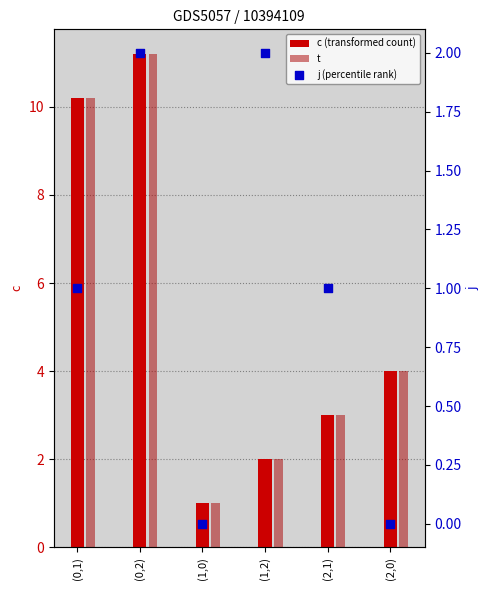

Which series has the largest total across all categories?

c (transformed count)